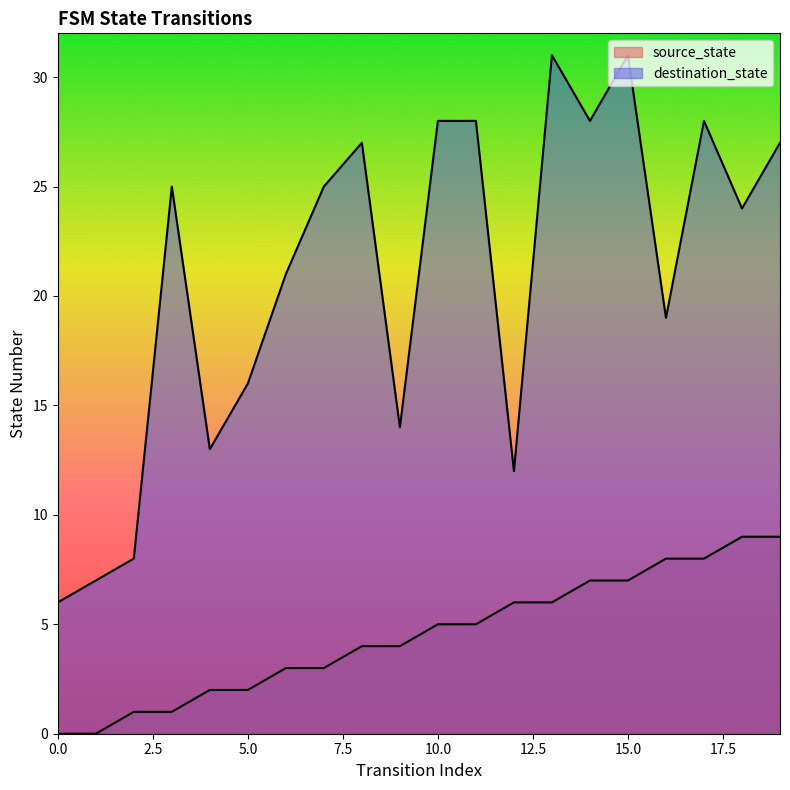

At which category does destination_state reach its first local valley?

4